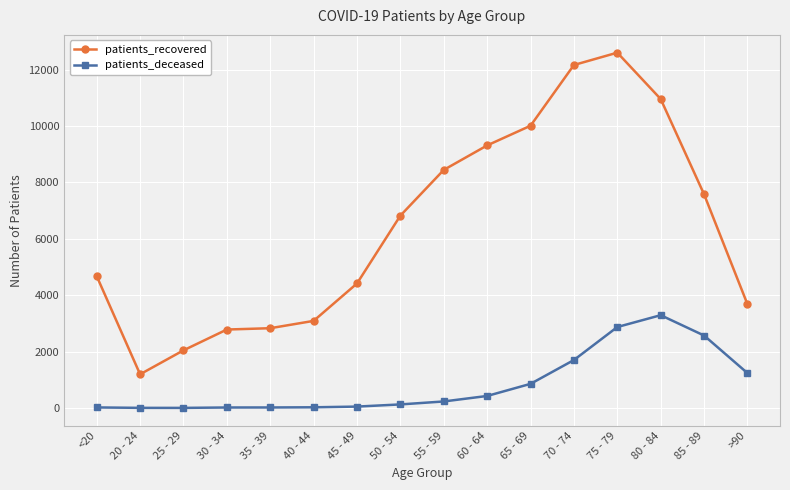

In patients_deceased, how many points are lower than both neighbors (excluding endpoints)?

1